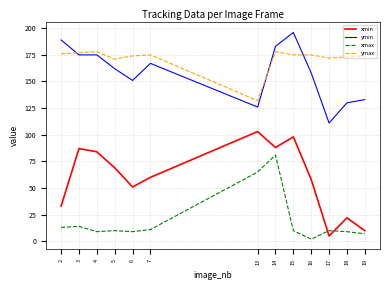

True or false: xmin has a value of 25 at 6.

False